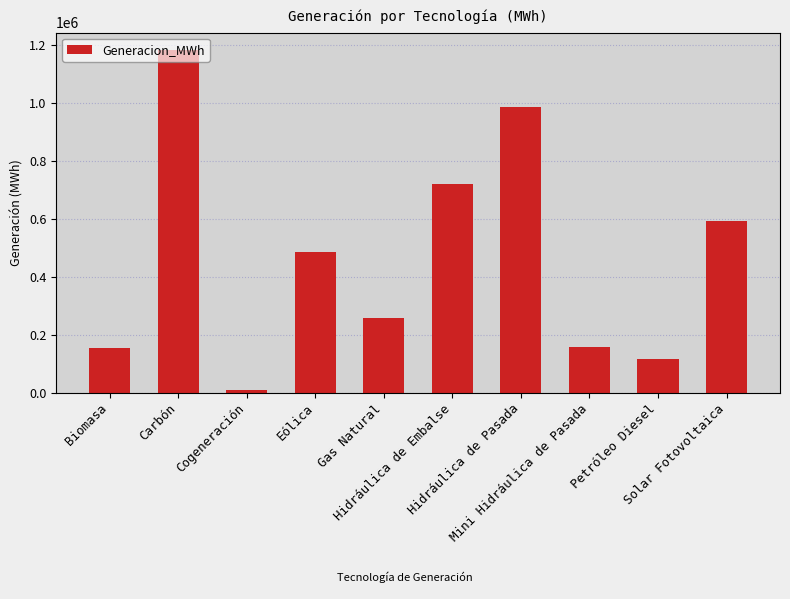

Between Gas Natural and Hidráulica de Embalse, which is larger?

Hidráulica de Embalse